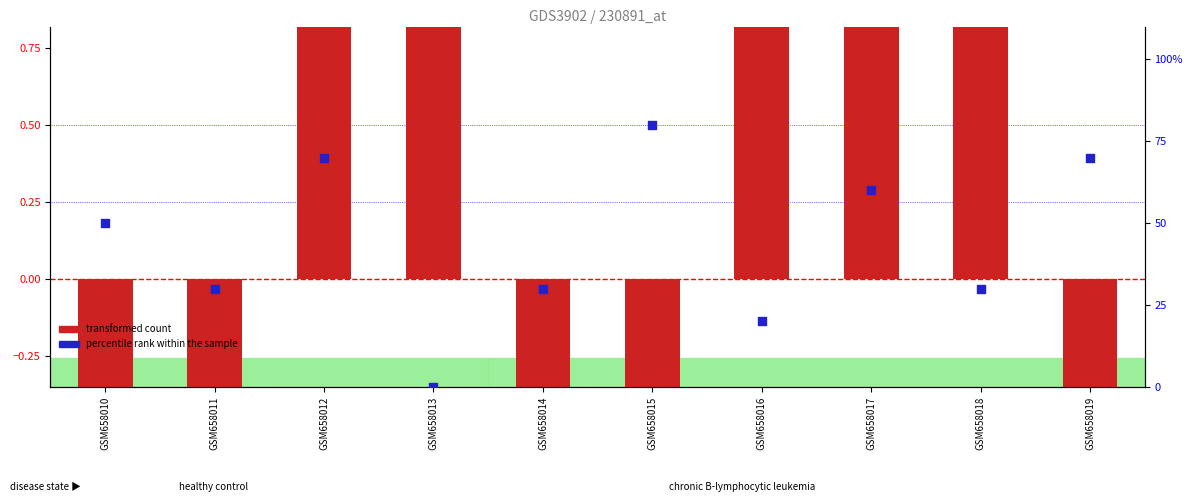

Which series contains the lowest Y value?

transformed count